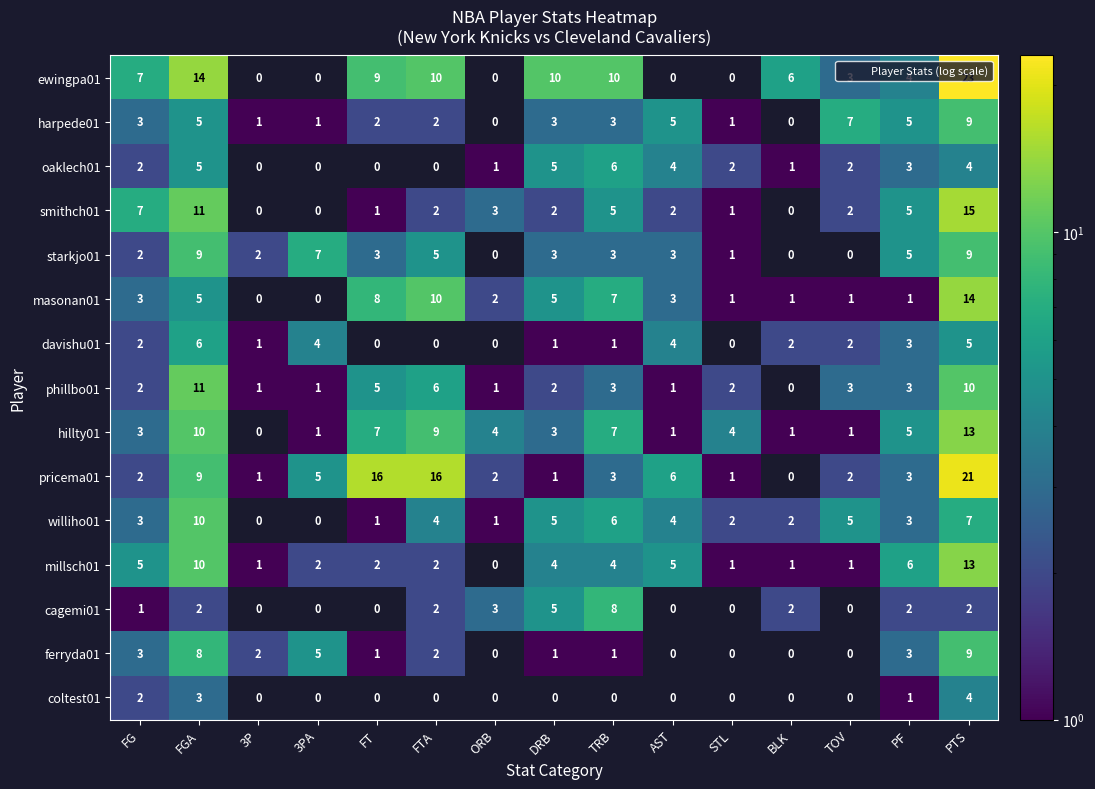

True or false: phillbo01 has a value of 1 at ORB.

True